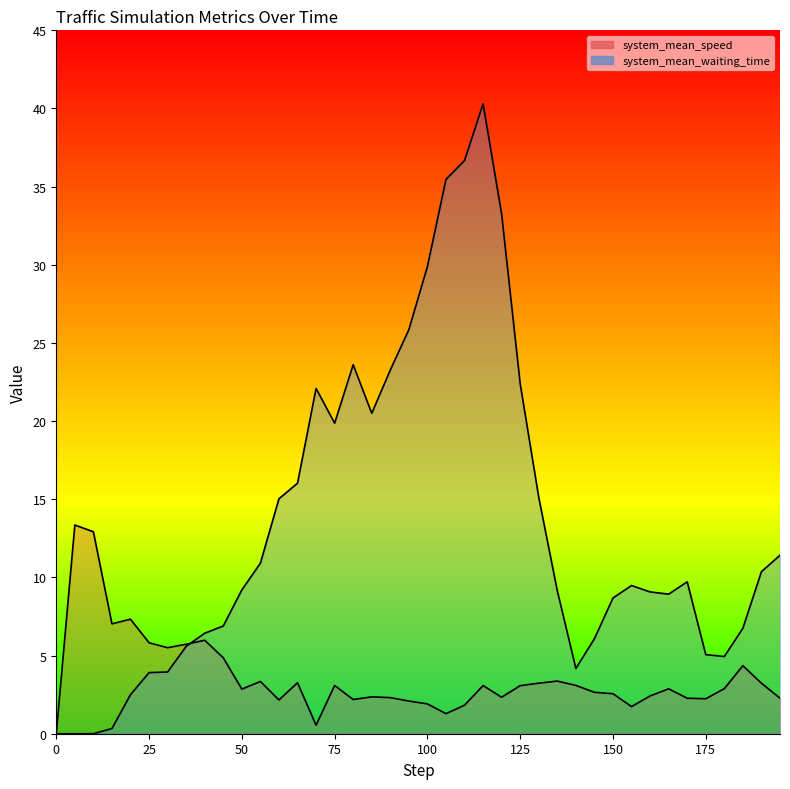

Which category has the highest value across all series?

115.0